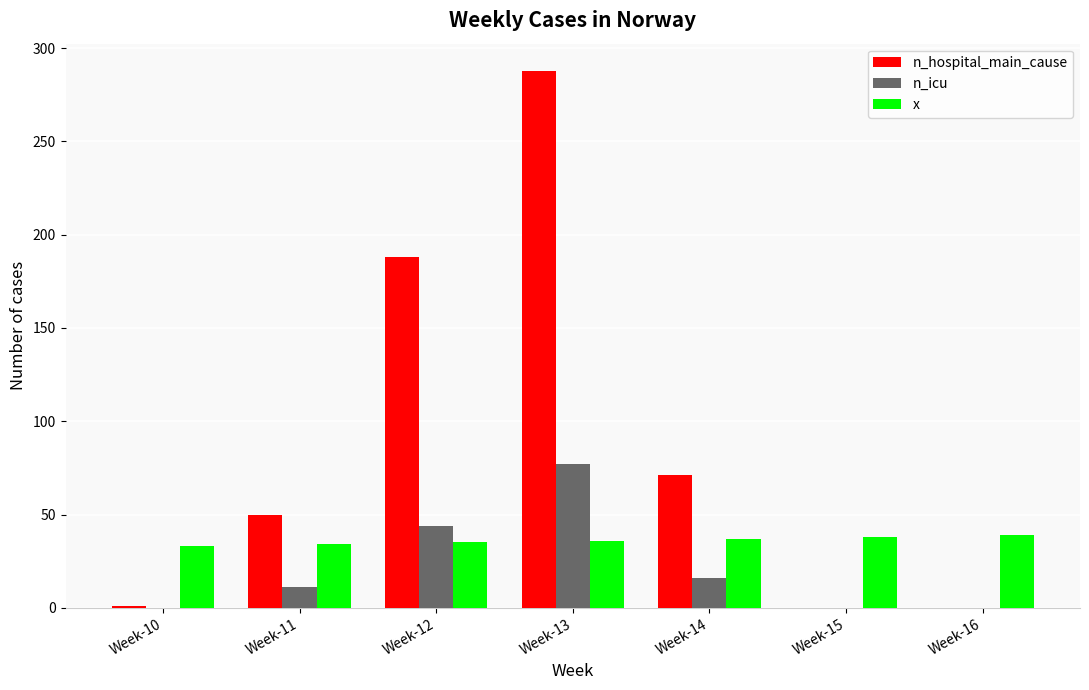

The x series shows 24 at Week-14. True or false?

False